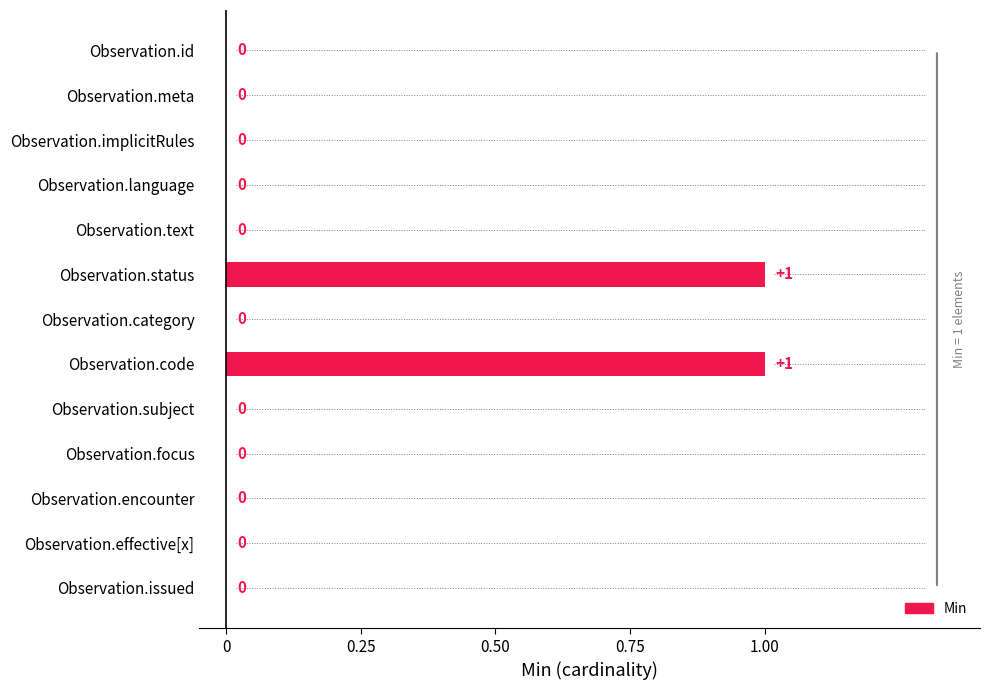

Are the bars horizontal?

Yes